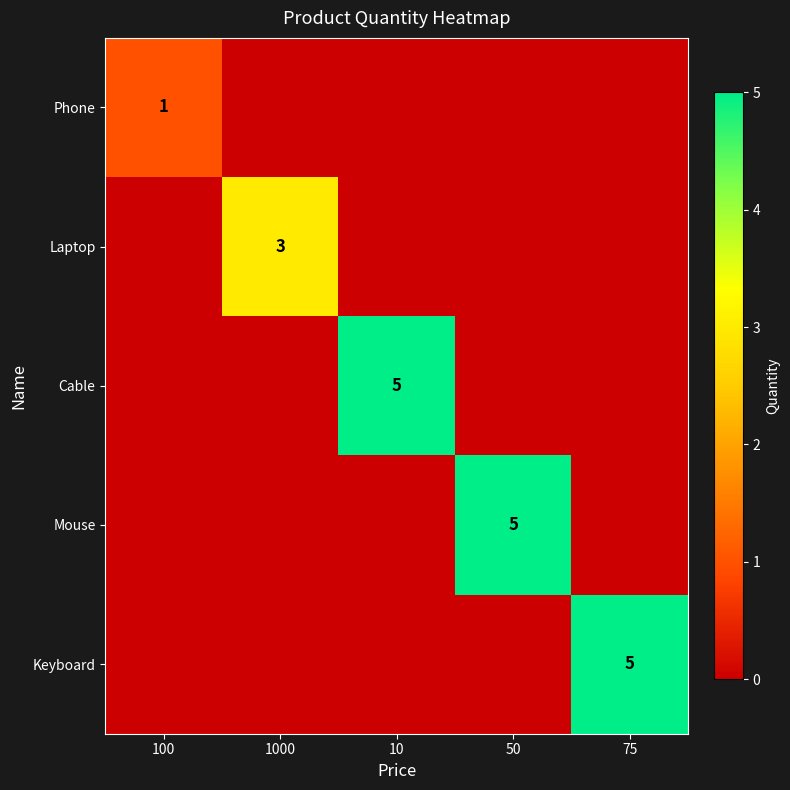

At which label is Keyboard closest to 2?

100